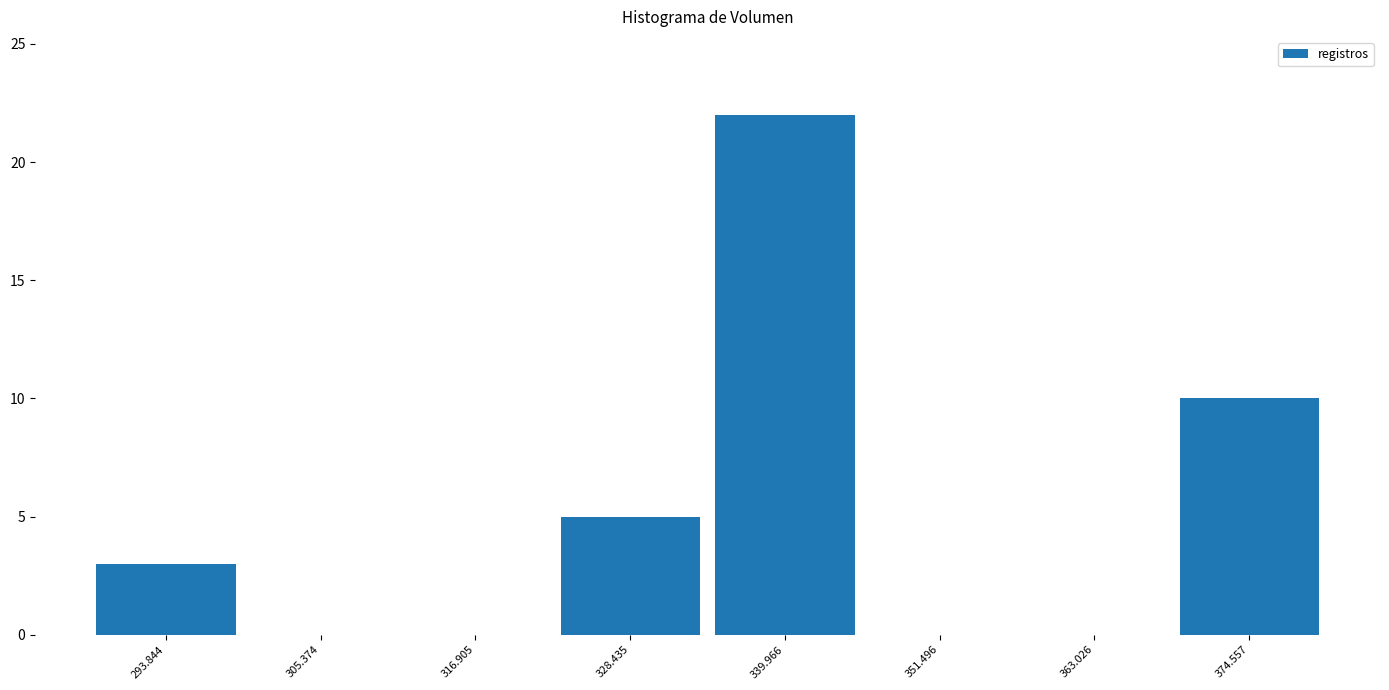

Reading left to right, transcribe this chart: for each bar, give the range it covers on the x-axis and its height. Neither the bar edges nor the heights are printed on the chart, so give them approximately, as read against the axes.

288 to 300: 3
300 to 312: 0
312 to 322: 0
322 to 334: 5
334 to 346: 22
346 to 358: 0
358 to 368: 0
368 to 380: 10